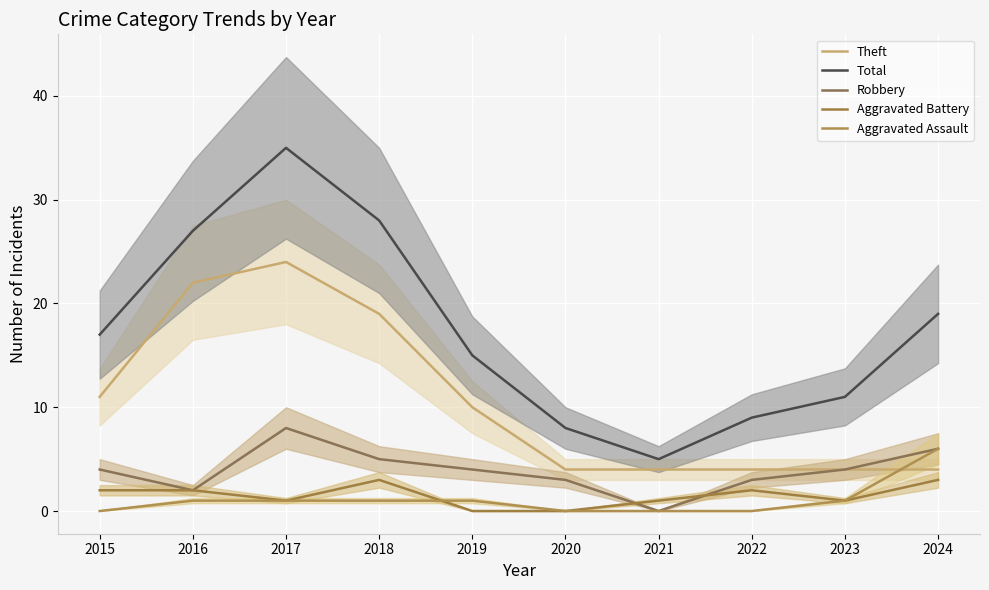

True or false: Aggravated Battery and Theft cross at least once.

False